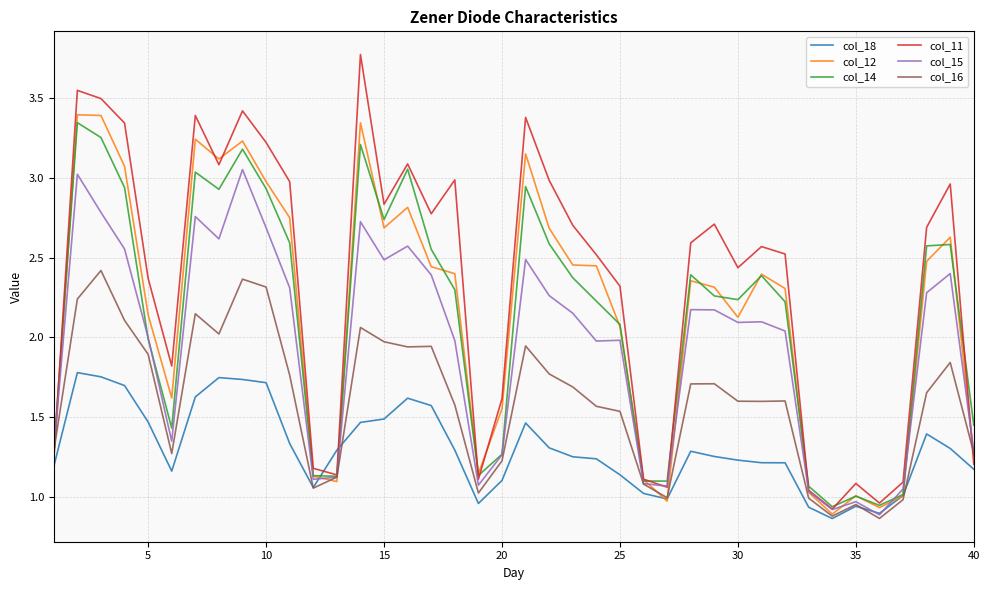

Which series has the largest total across all categories?

col_11